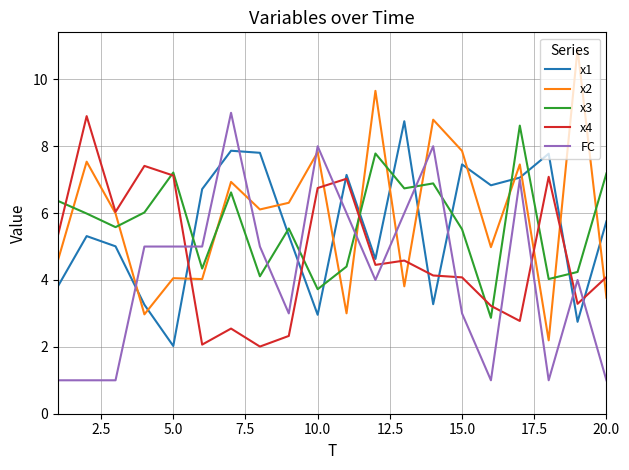

What is the maximum value shown in the chart?

10.9